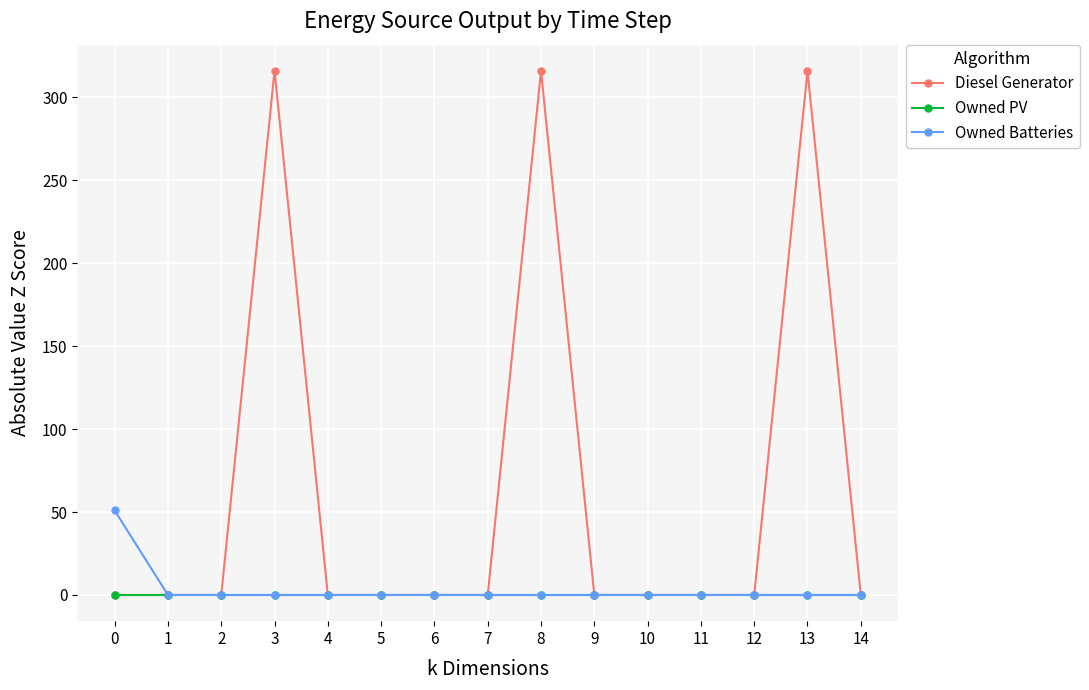

What is the difference between the maximum and second lowest values in the Owned Batteries series?

51